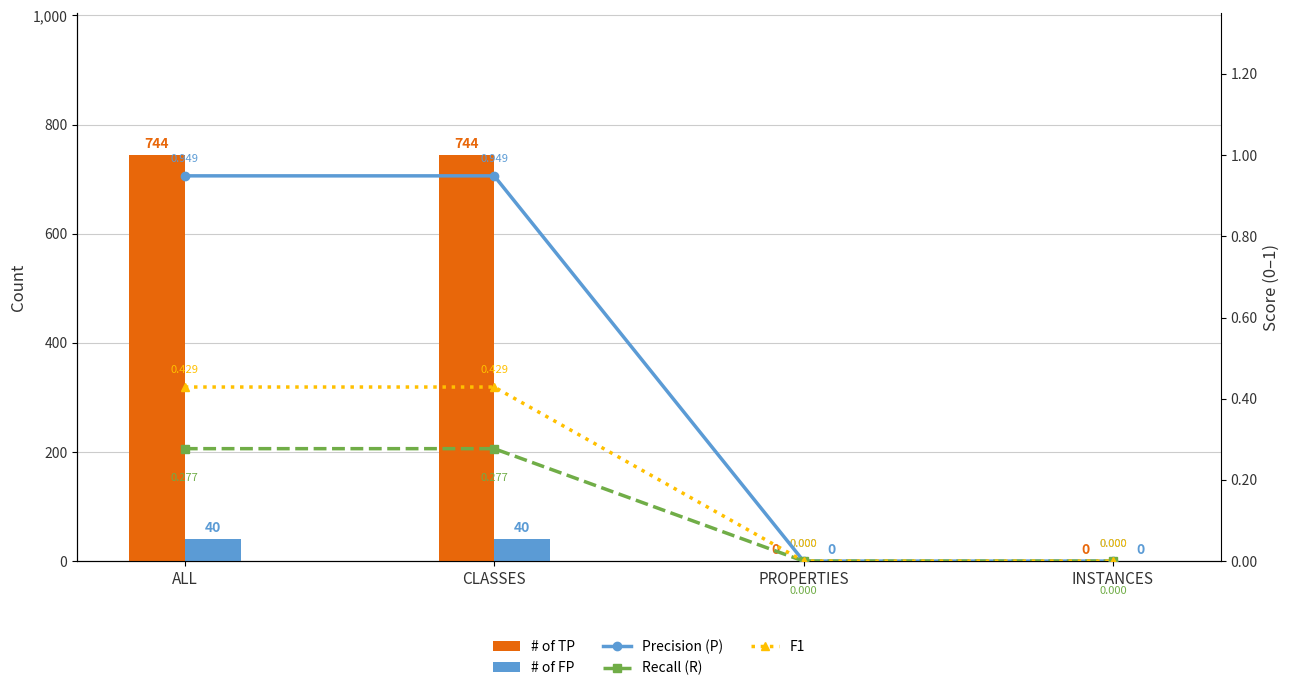

Reading left to right, transcribe all the data shown in this chart.

# of TP: ALL=744.0	CLASSES=744.0	PROPERTIES=0.0	INSTANCES=0.0
# of FP: ALL=40.0	CLASSES=40.0	PROPERTIES=0.0	INSTANCES=0.0
Precision (P): ALL=0.9	CLASSES=0.9	PROPERTIES=0.0	INSTANCES=0.0
Recall (R): ALL=0.3	CLASSES=0.3	PROPERTIES=0.0	INSTANCES=0.0
F1: ALL=0.4	CLASSES=0.4	PROPERTIES=0.0	INSTANCES=0.0